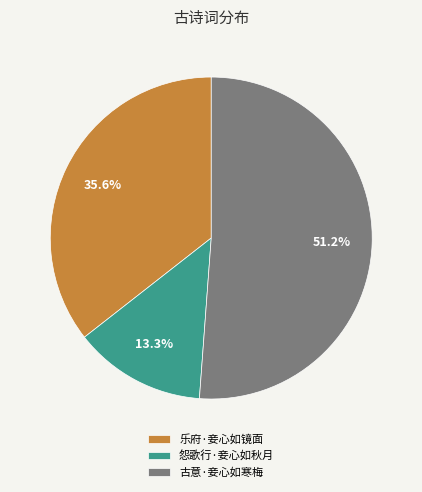

Which category has the smallest portion of the pie?

怨歌行·妾心如秋月